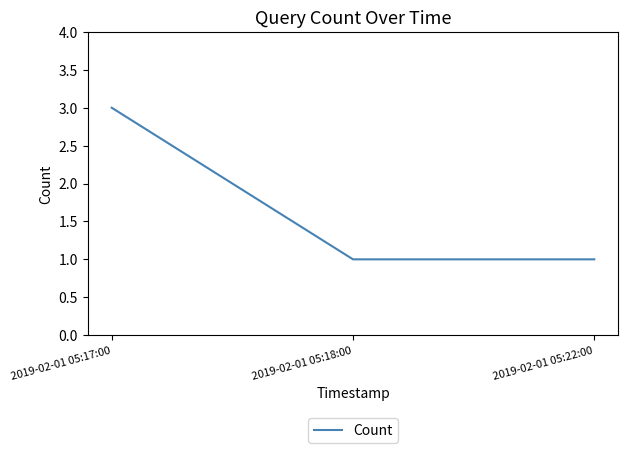

Reading right to left, extract all data points from this chart.

2019-02-01 05:22:00=1	2019-02-01 05:18:00=1	2019-02-01 05:17:00=3